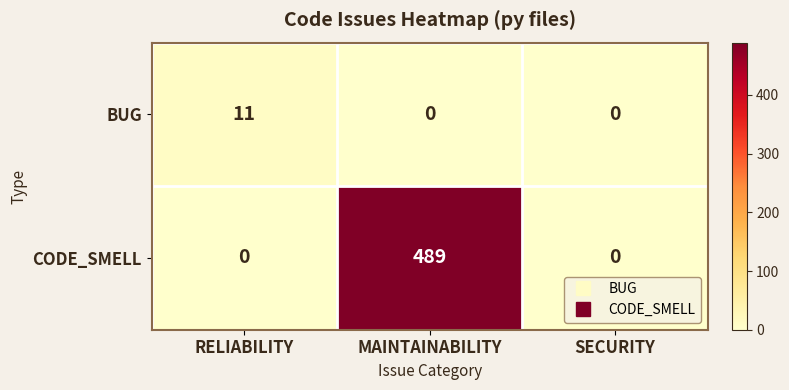

Which series has the widest spread of values?

CODE_SMELL